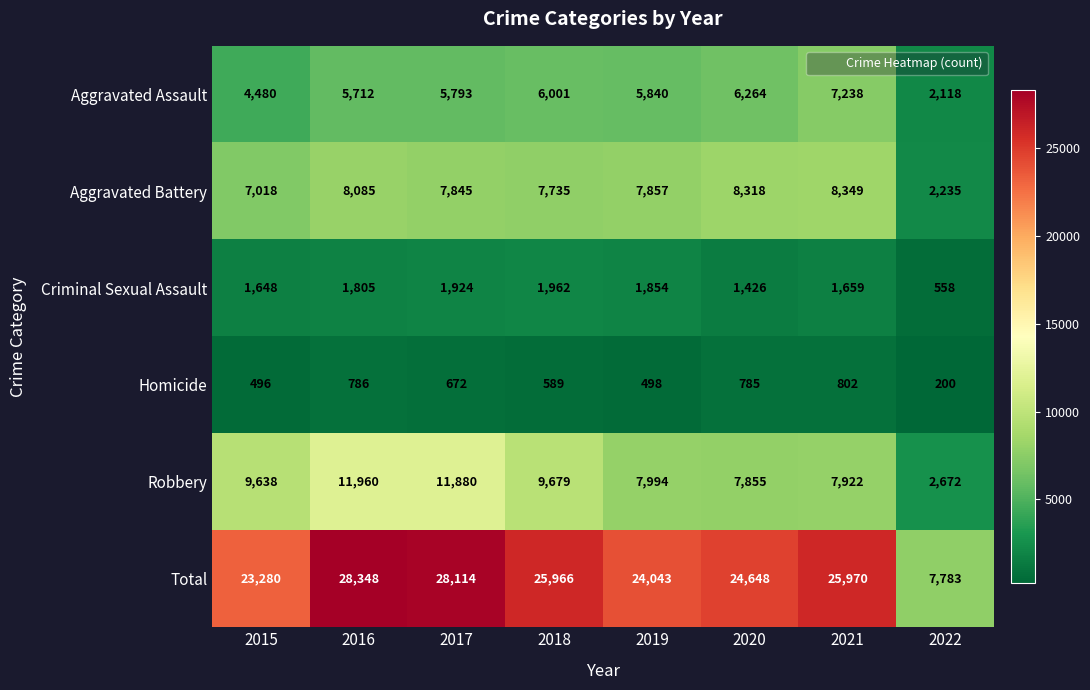

At which label is Aggravated Battery closest to 5292?

2015